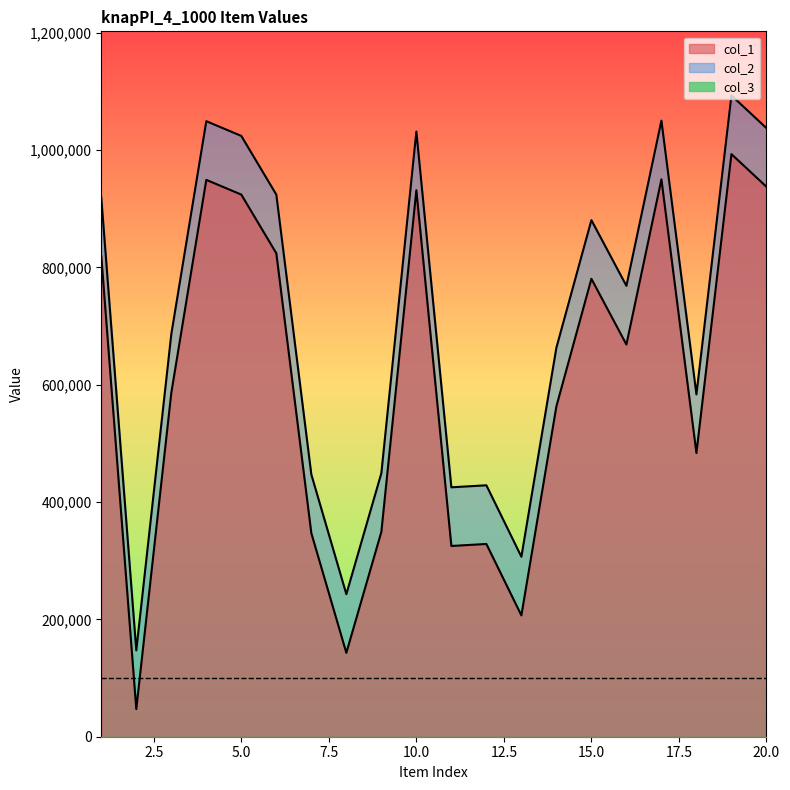

At which category is the sum across all series the highest?

19